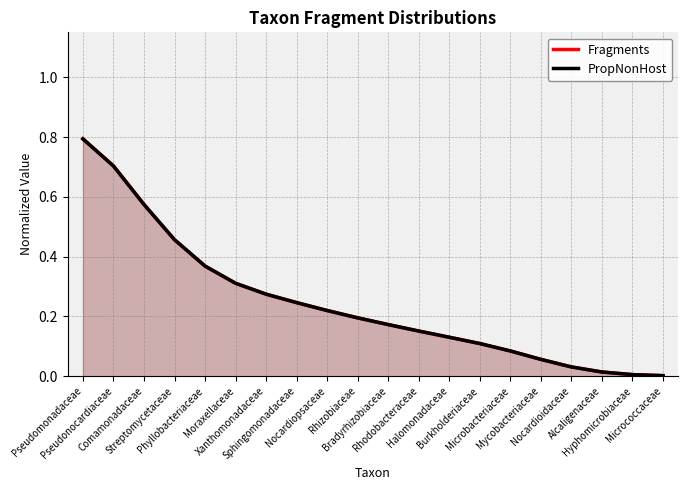

Which label corresponds to the largest value in the chart?

Pseudomonadaceae